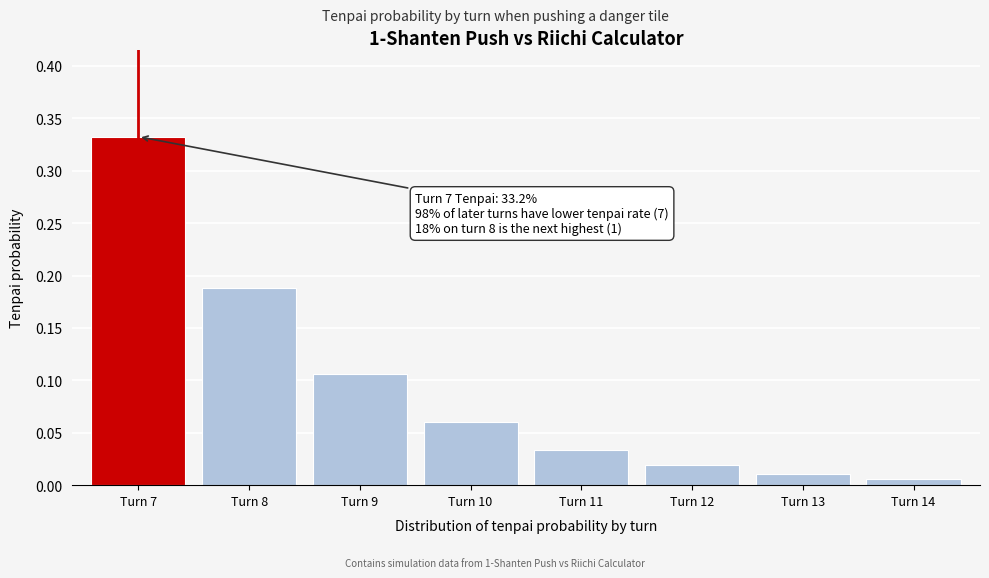

At which category does the chart reach its peak across all series?

Turn 7